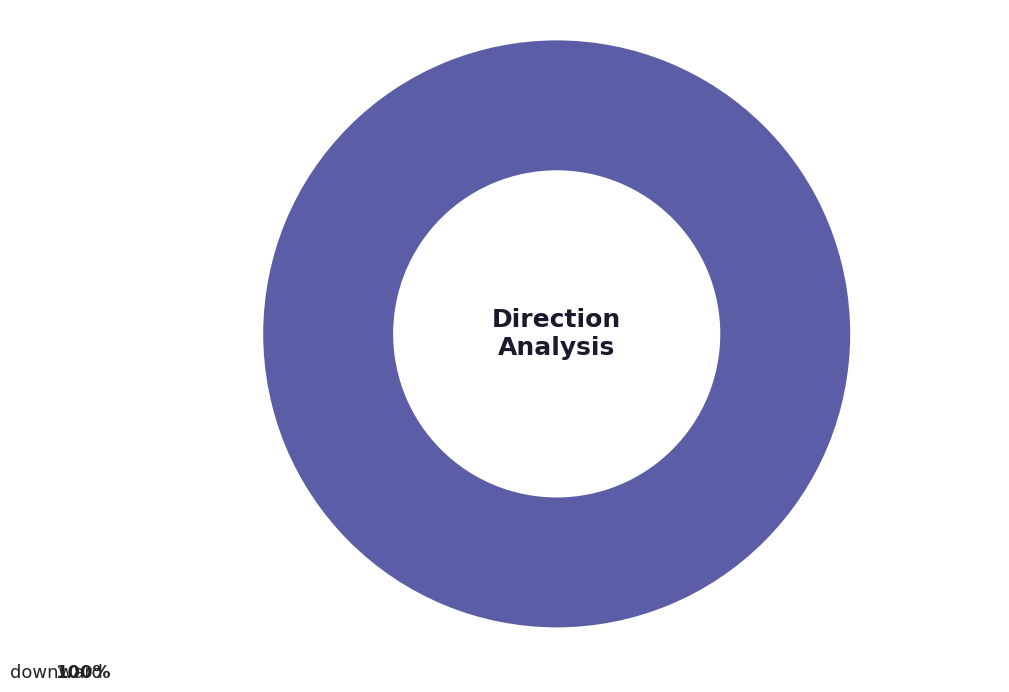

How many slices are in this pie chart?

1